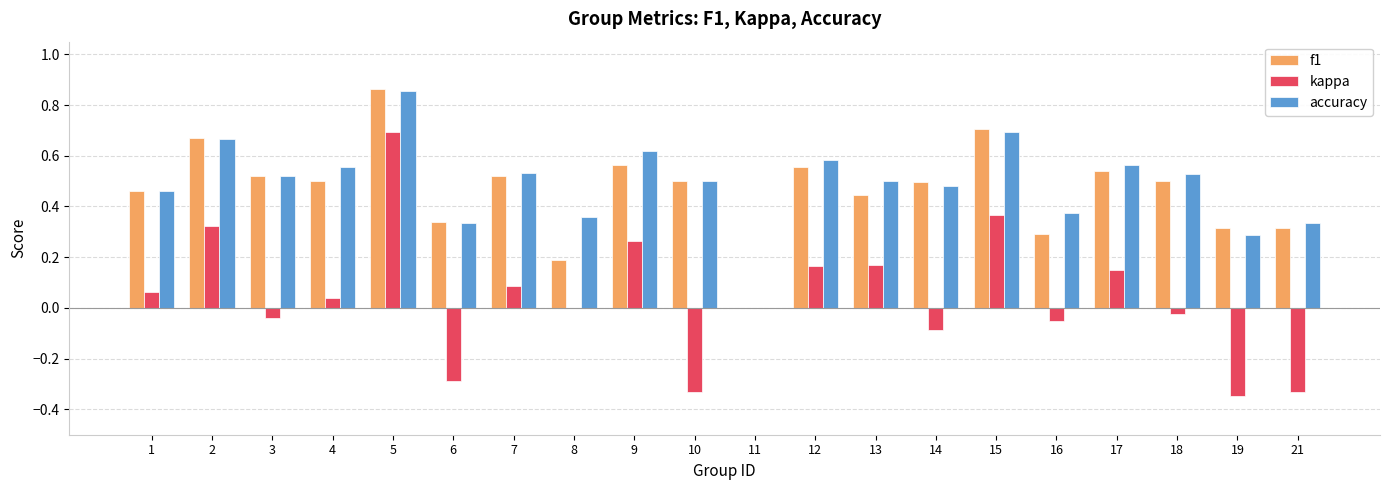

What is the sum of the f1 values at 15 and 16?

1.0